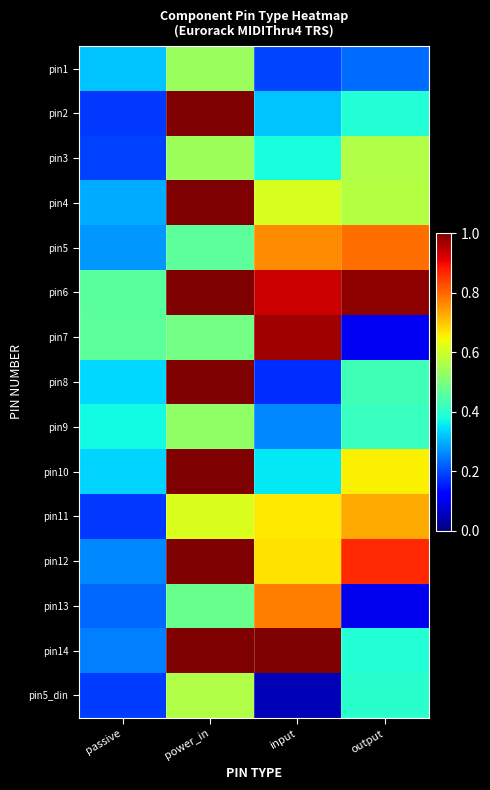

Count the number of categories in the chart.

4